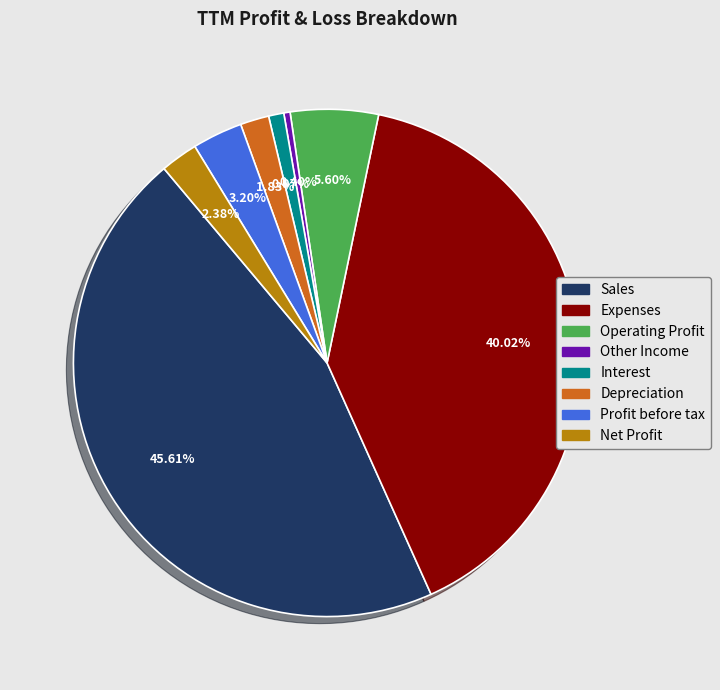

Is Sales the majority of the pie?

No